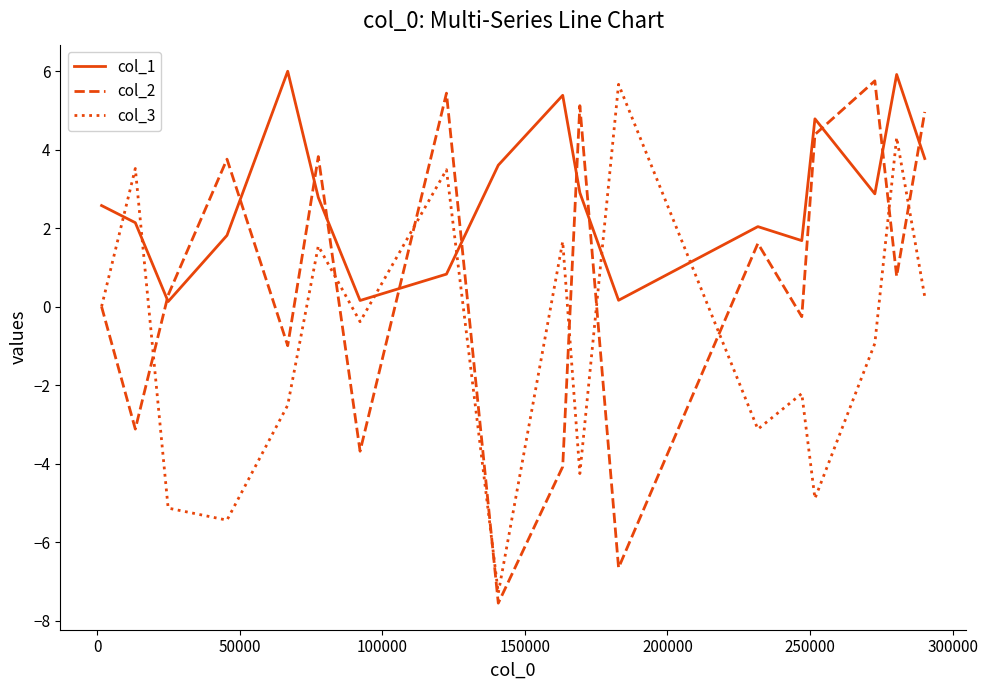

What is the lowest value of the col_2 series?

-7.6